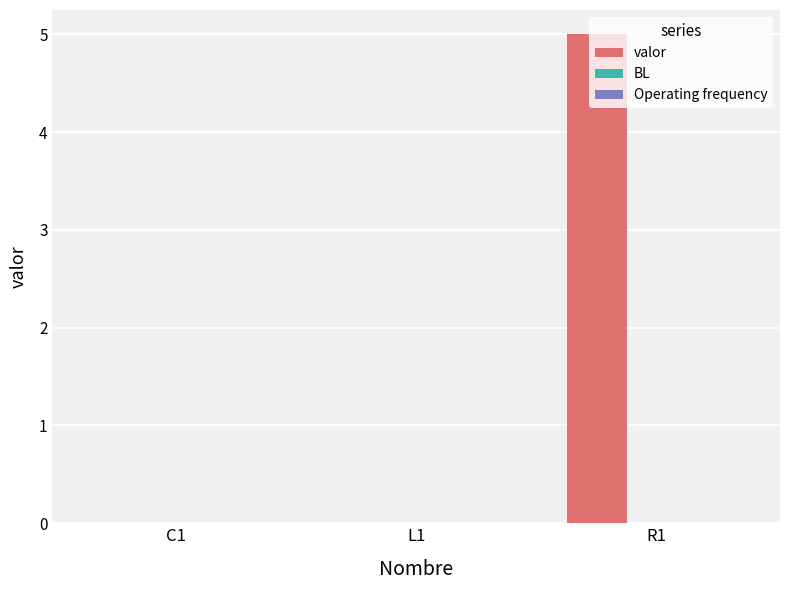

What is the maximum value shown in the chart?

5.0